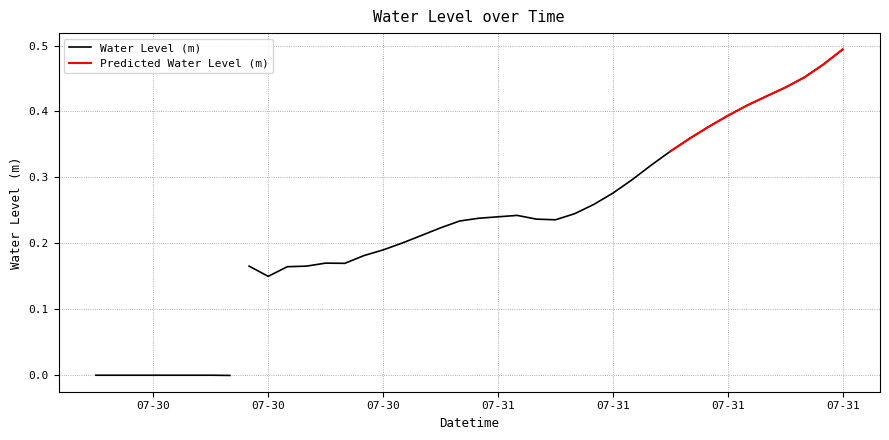

What is the average value?

0.2